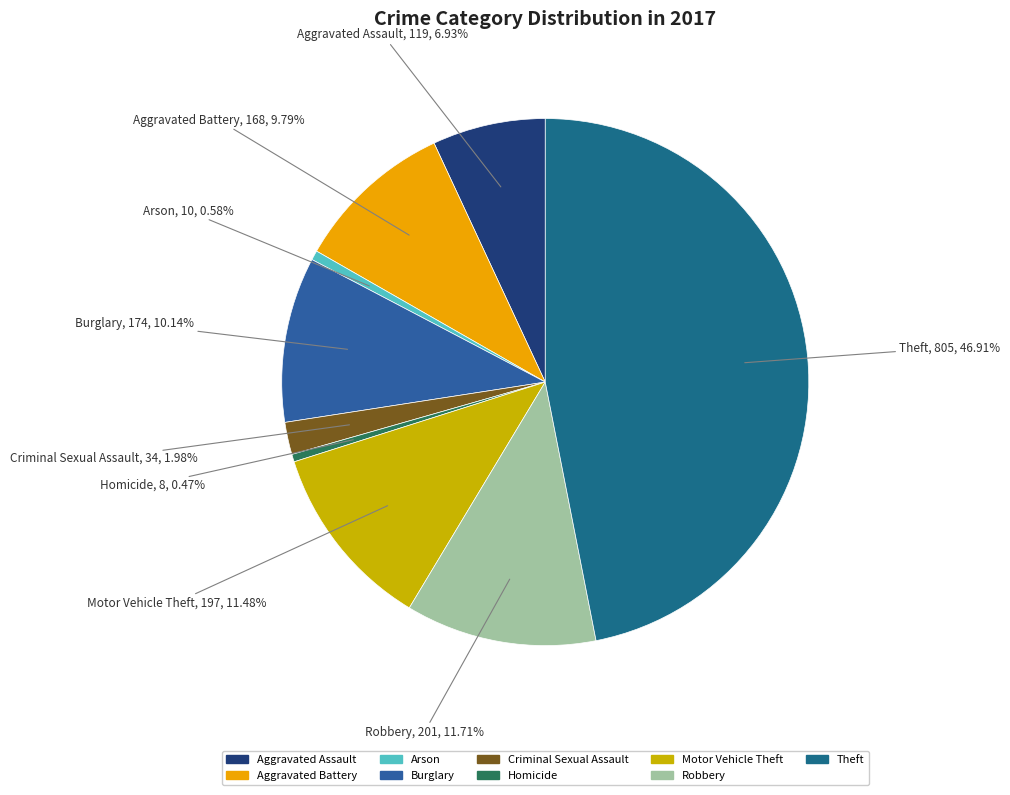

Between Aggravated Assault and Robbery, which is larger?

Robbery